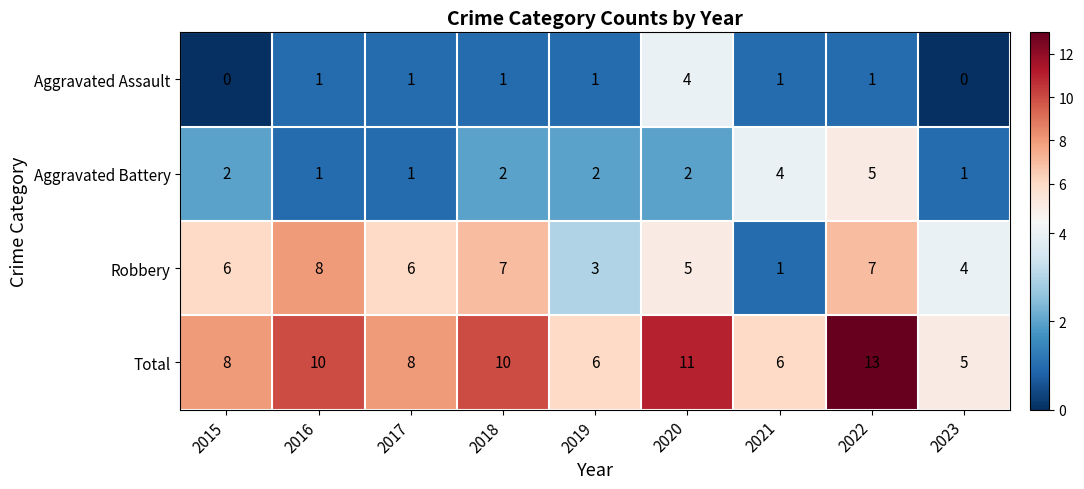

What value does the Total series have at 2018?

10